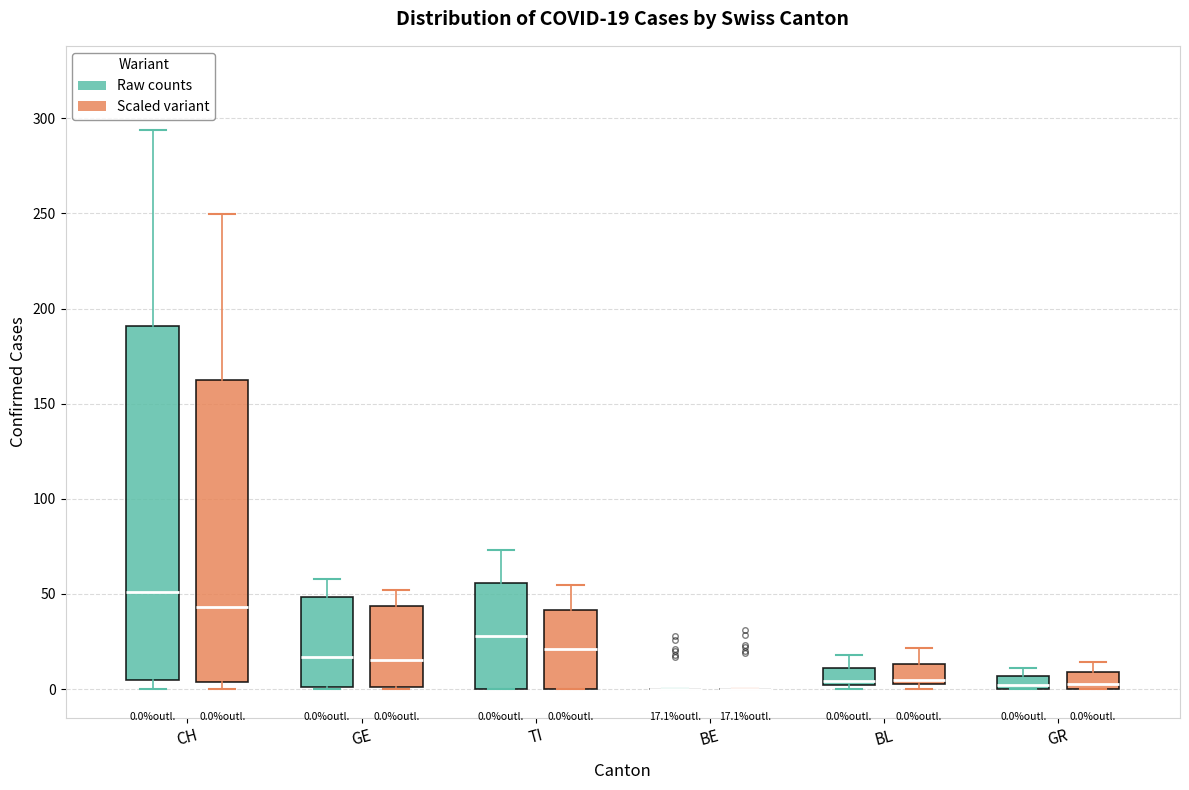

Comparing the boxes themselves (not the whiskers), which one is the tallest?

CH (Raw counts)